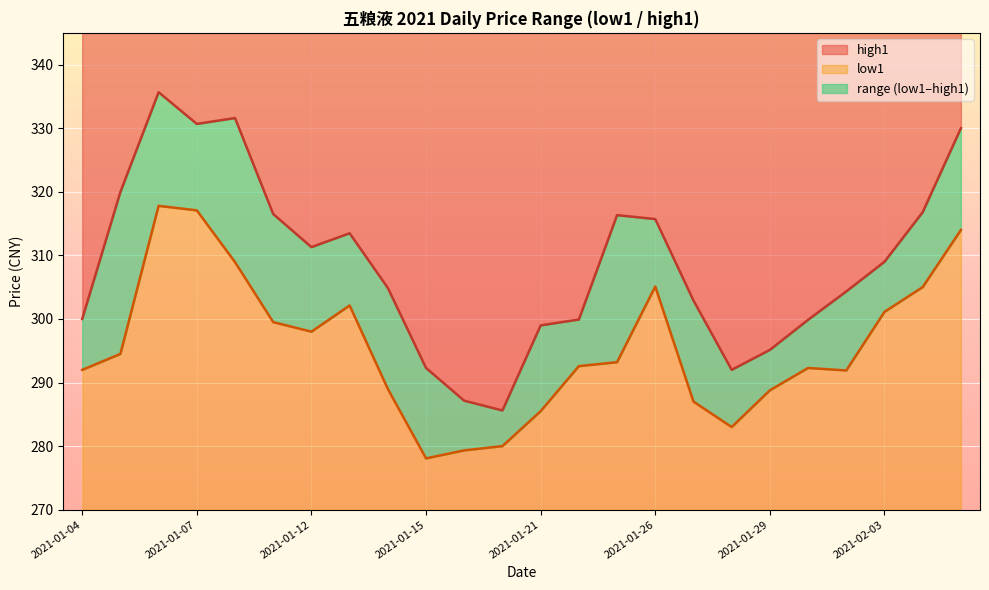

True or false: low1 and high1 intersect in this chart.

False